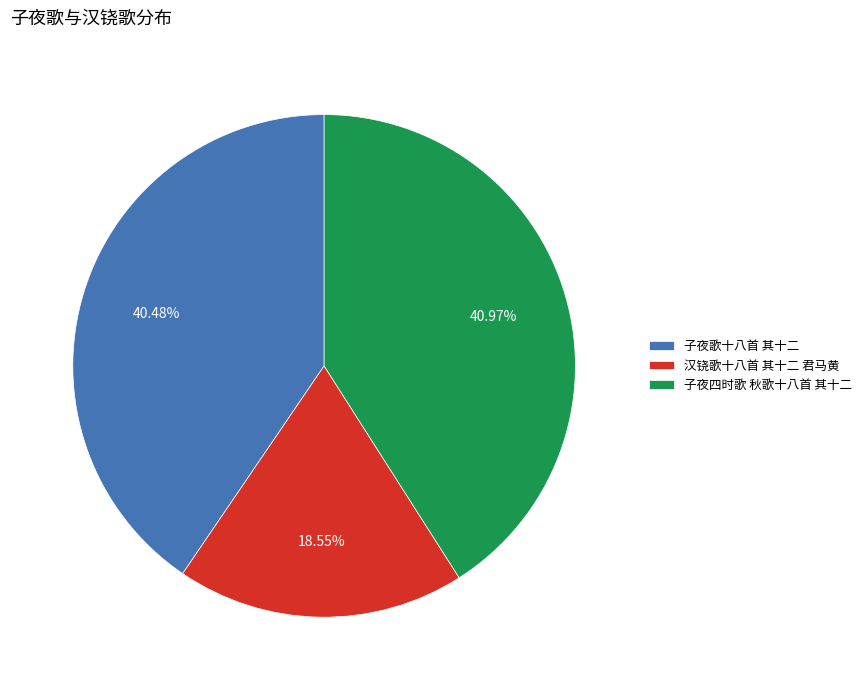

To the nearest percent, what portion does 汉铙歌十八首 其十二 君马黄 represent?

19%